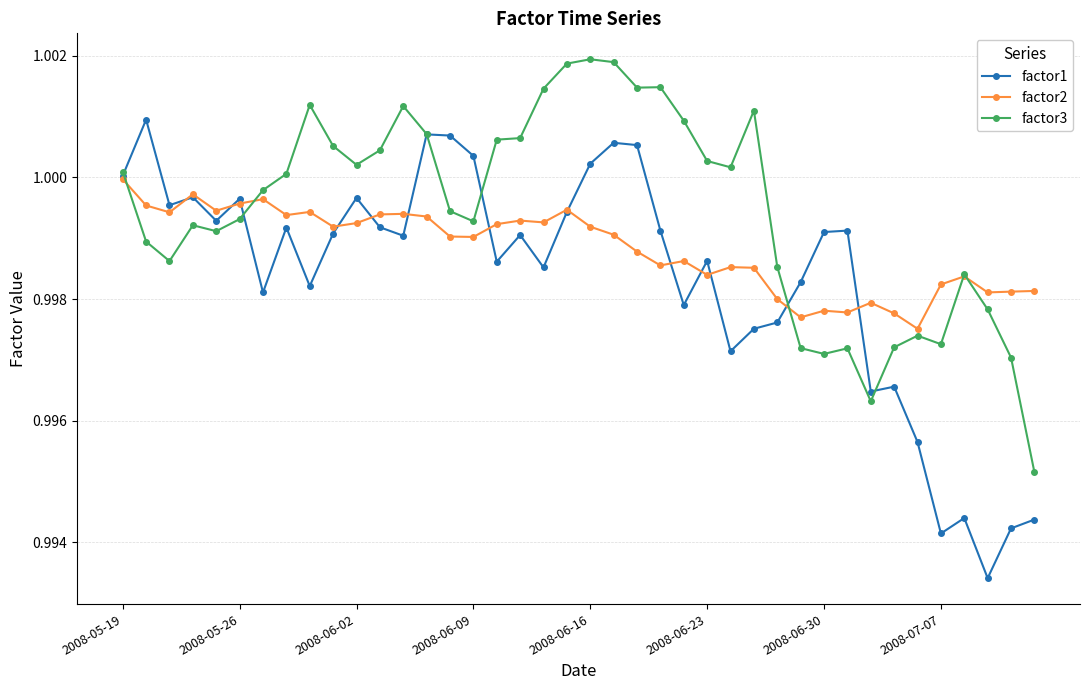

Which series has the largest range (max minus min)?

factor1